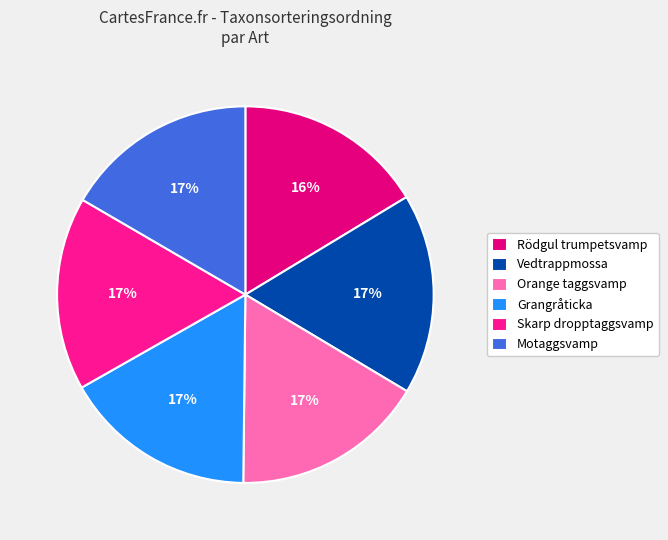

To the nearest percent, what portion does Grangråticka represent?

17%